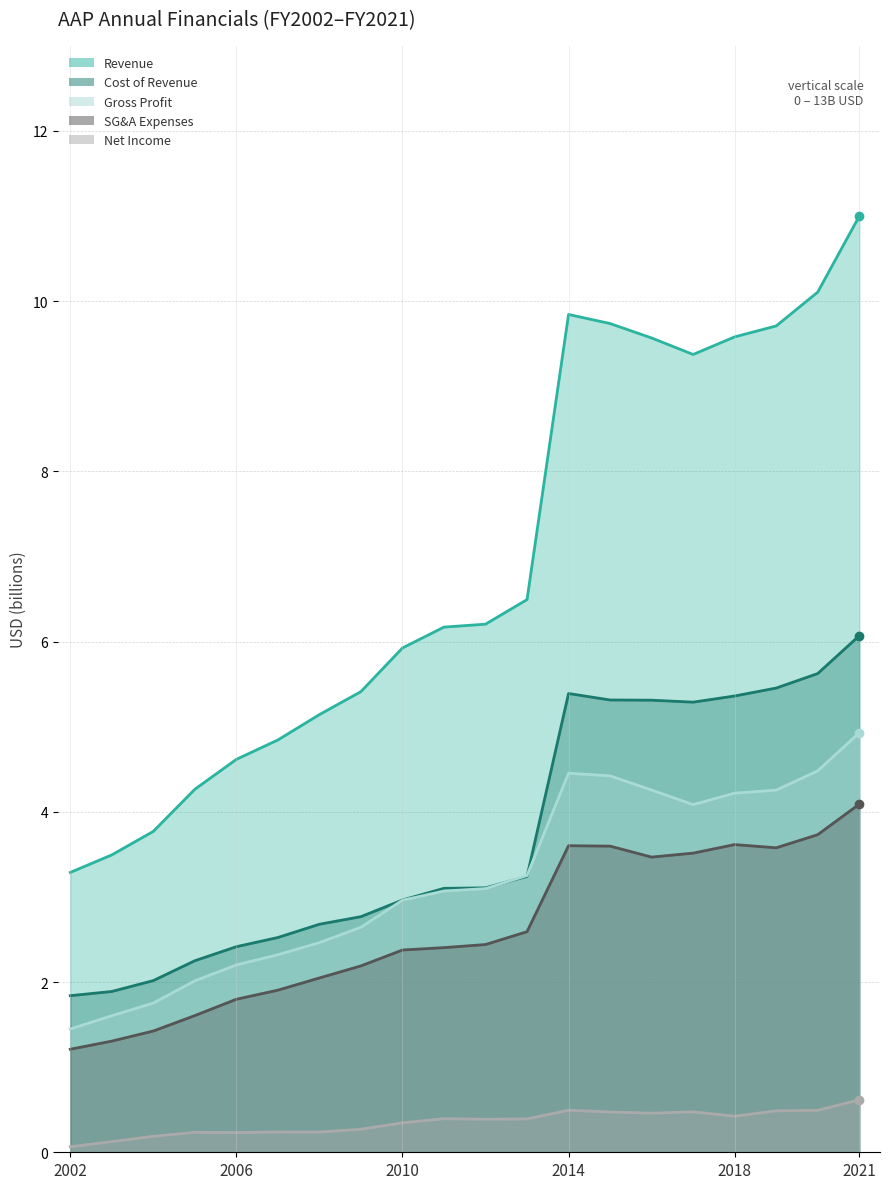

True or false: netIncome and costOfRevenue intersect in this chart.

False